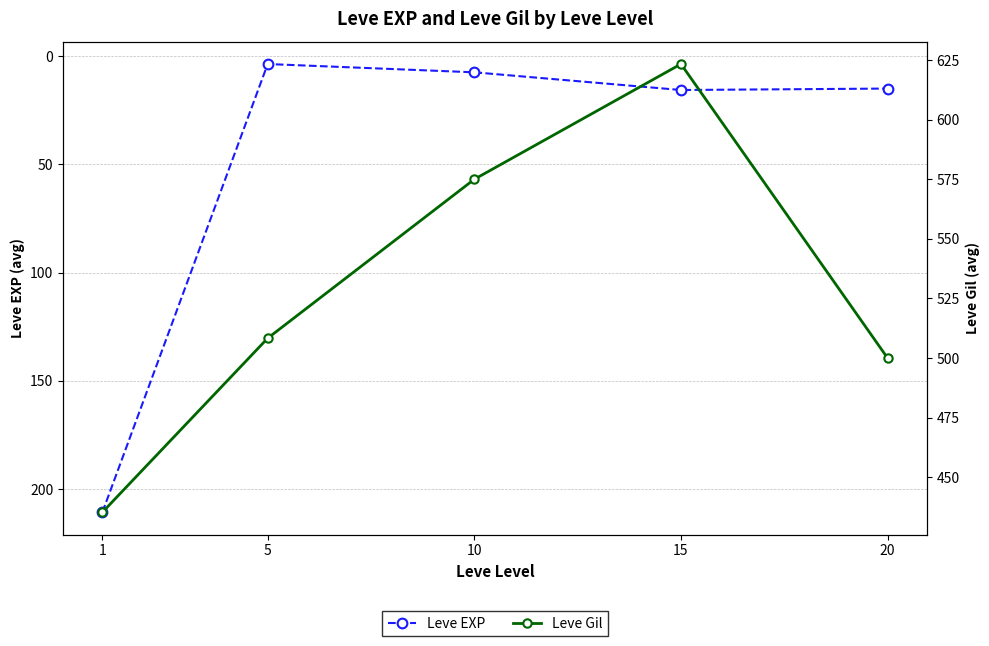

Rank the categories by Leve Gil value from lowest to highest.

1, 20, 5, 10, 15